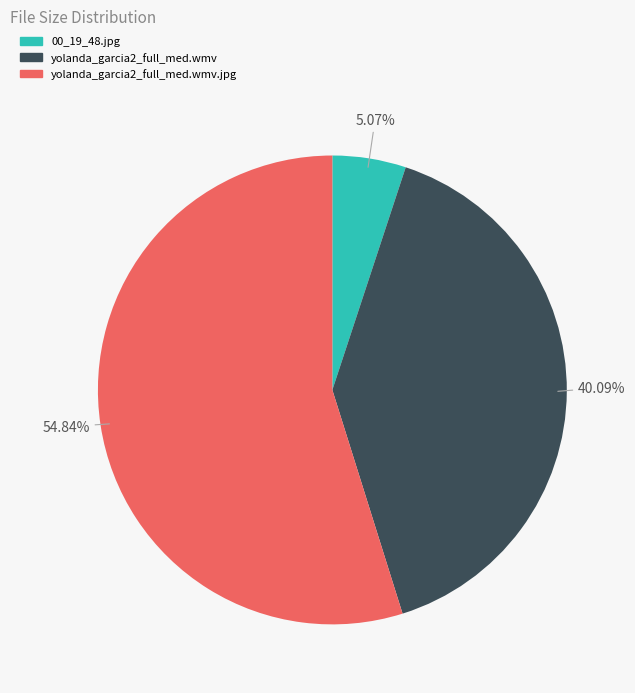

To the nearest percent, what portion does yolanda_garcia2_full_med.wmv.jpg represent?

55%